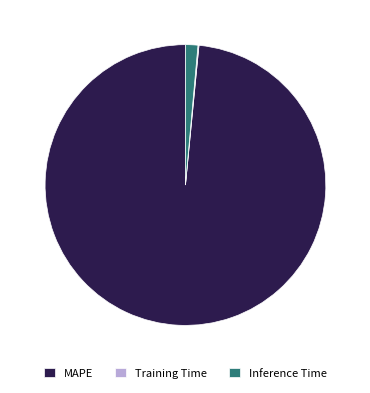

What is the ratio of the value at MAPE to the value at Inference Time?

69.2